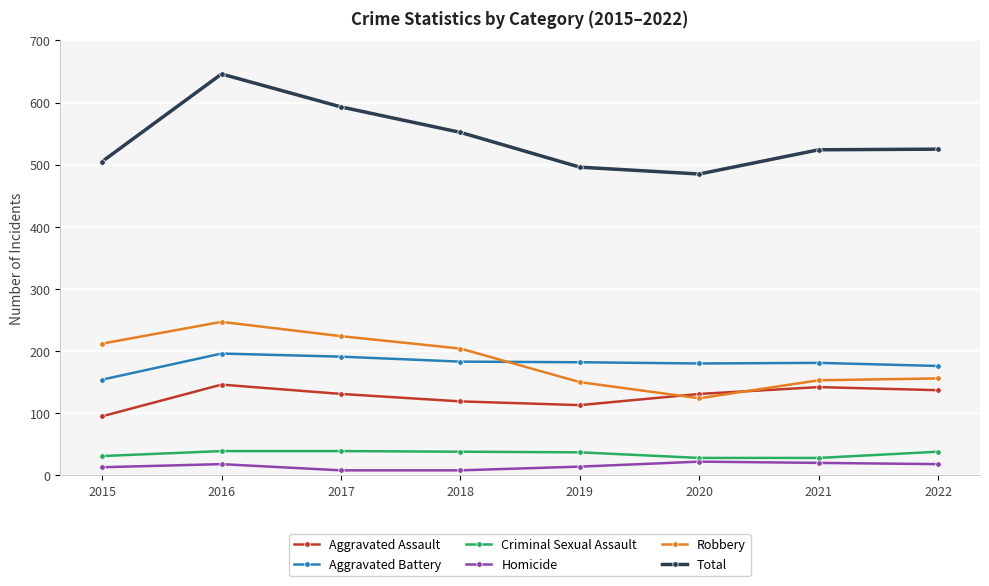

At how many categories does at least one series exceed 340?

8